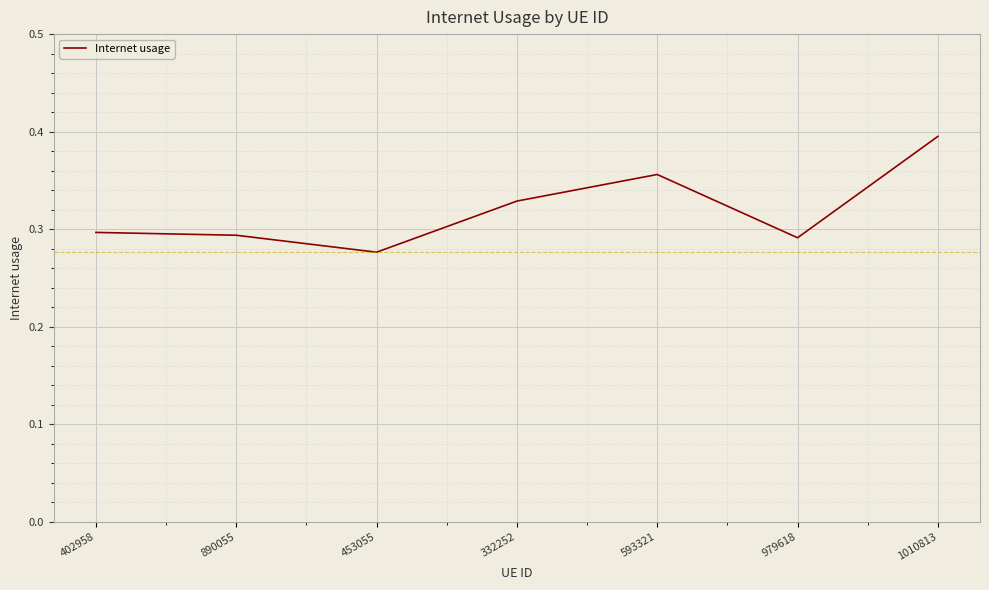

What is the sum of the values at 593321 and 890055?

0.6